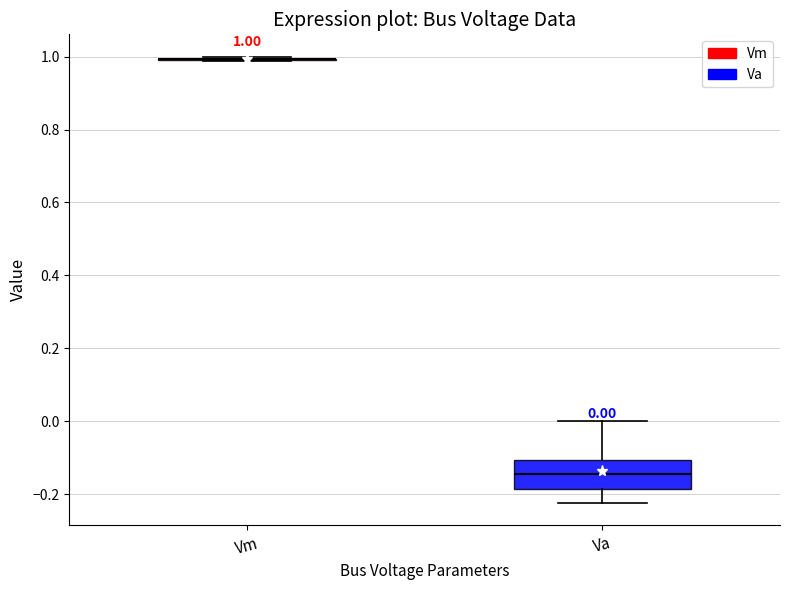

Comparing the boxes themselves (not the whiskers), which one is the tallest?

Va